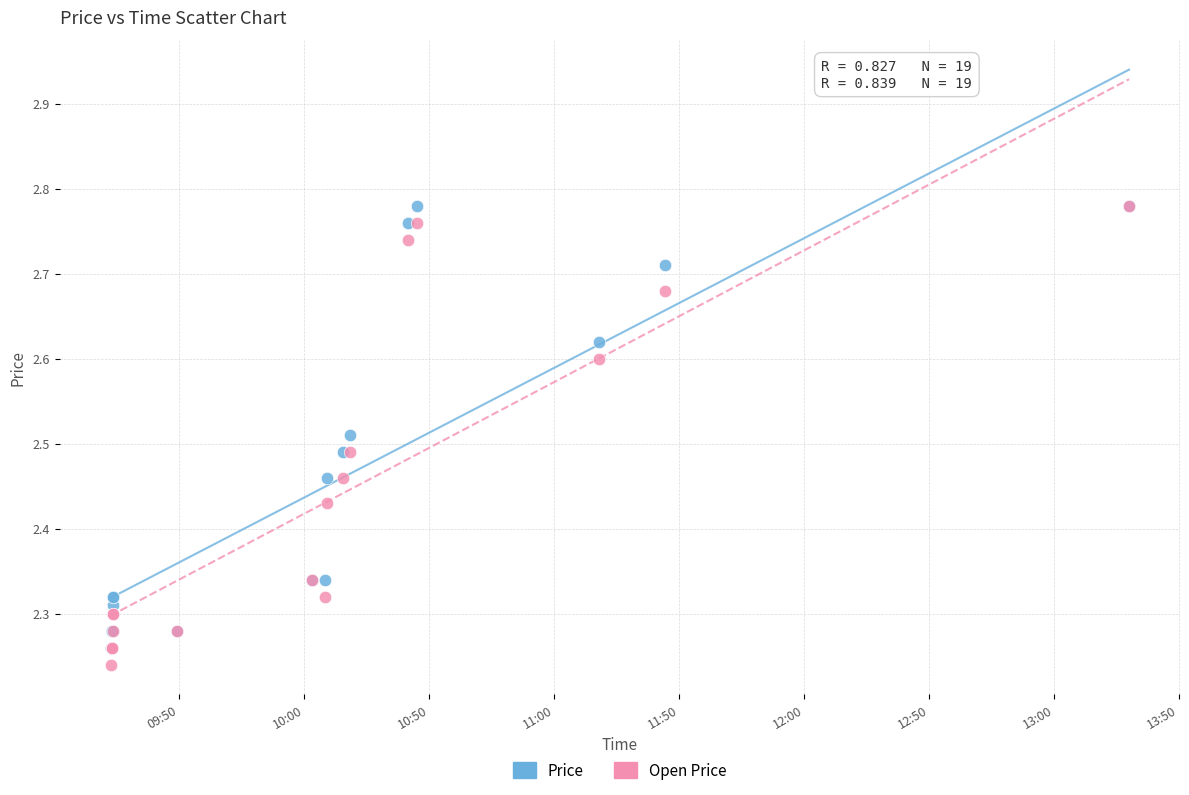

Which series has the widest spread of Y values?

Open Price